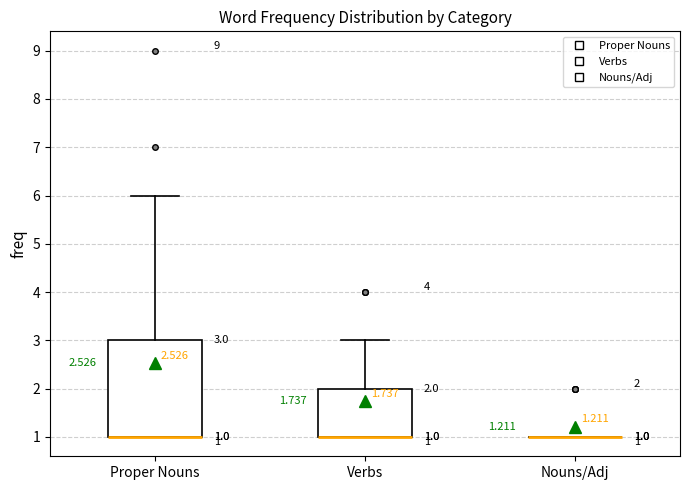

Comparing the boxes themselves (not the whiskers), which one is the tallest?

Proper Nouns